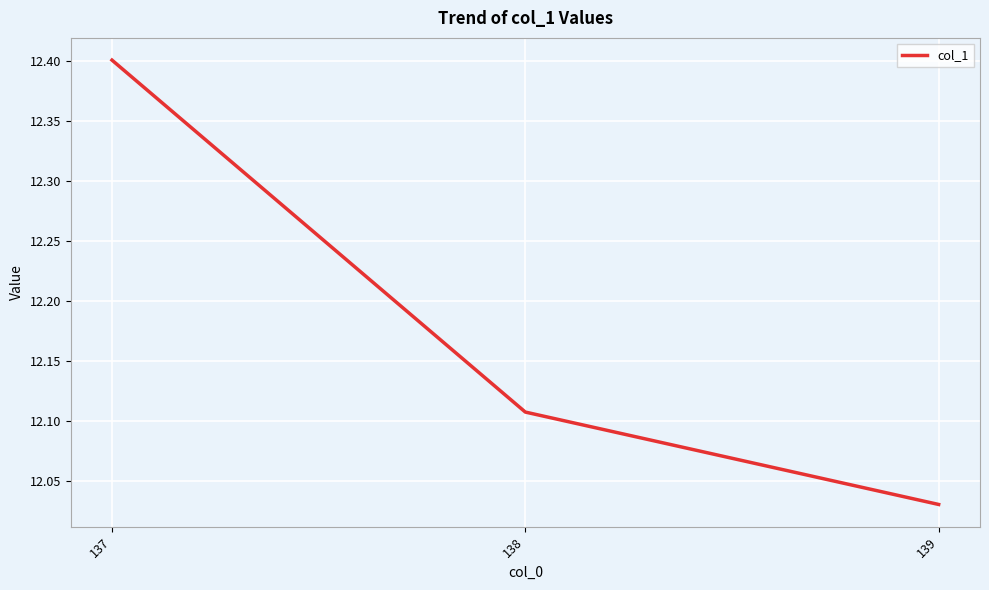

How many distinct data groups are displayed?

1